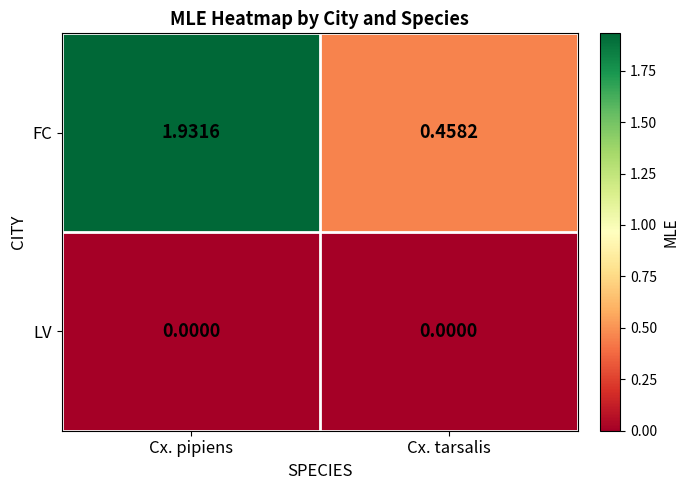

Rank the series by their maximum value, from lowest to highest.

LV, FC